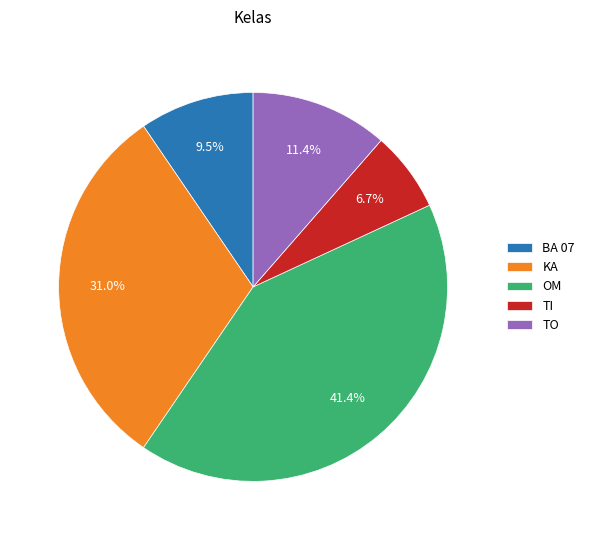

What is the smallest slice in the pie chart?

TI